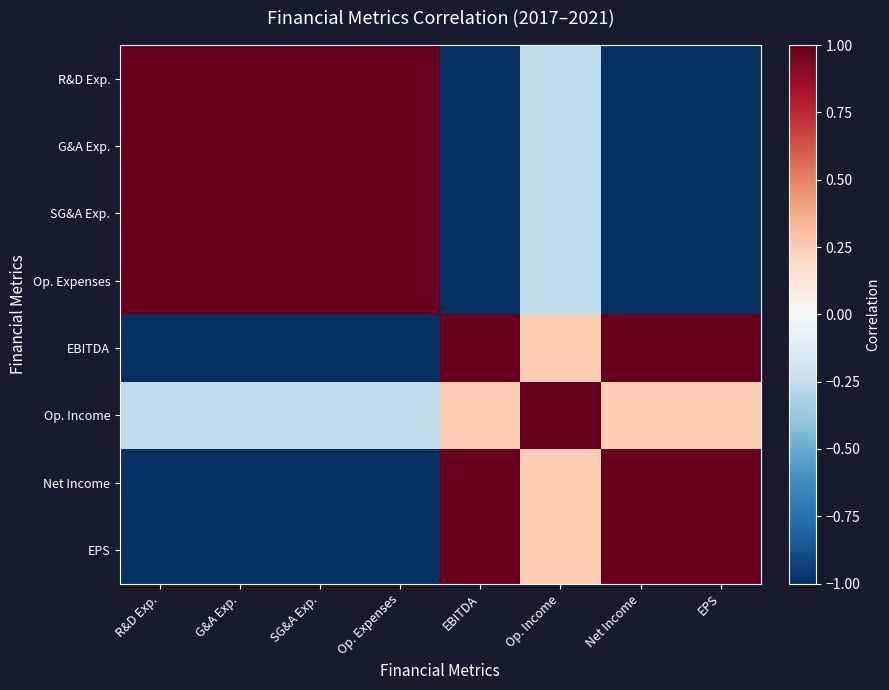

What is the minimum value shown in the chart?

-1.0